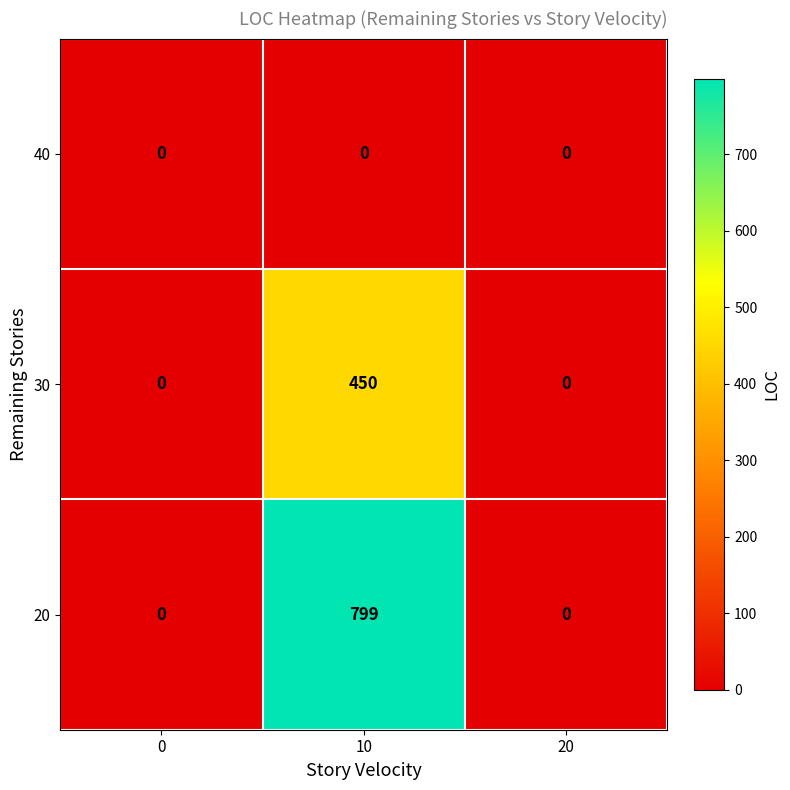

Rank the series by their average value, from highest to lowest.

20, 30, 40